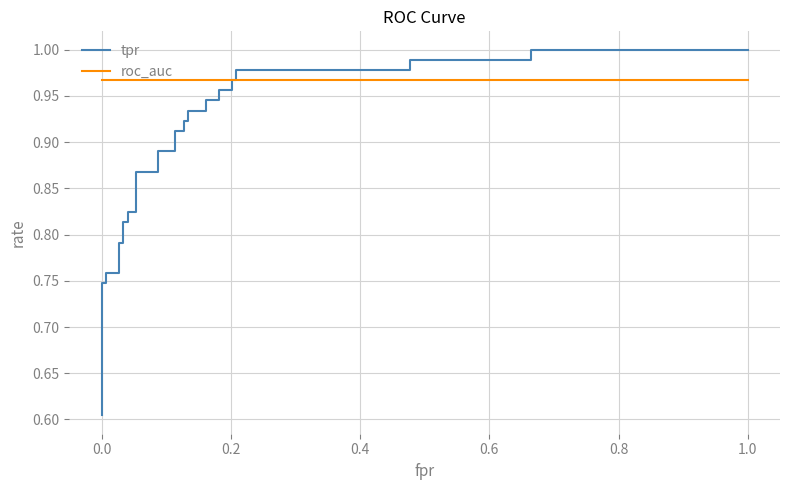

What is the sum of all tpr values?

29.8